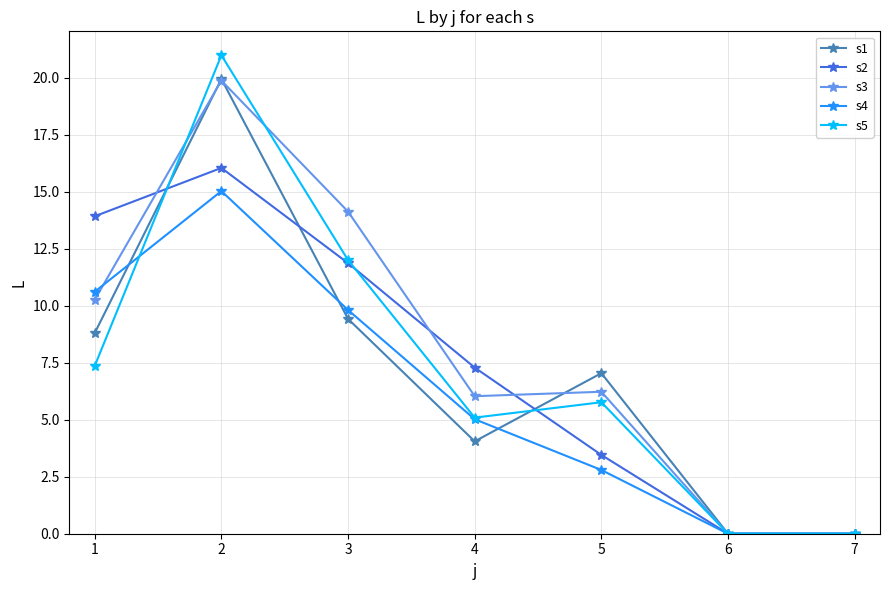

The value of s1 at 4 is 6.3. True or false?

False